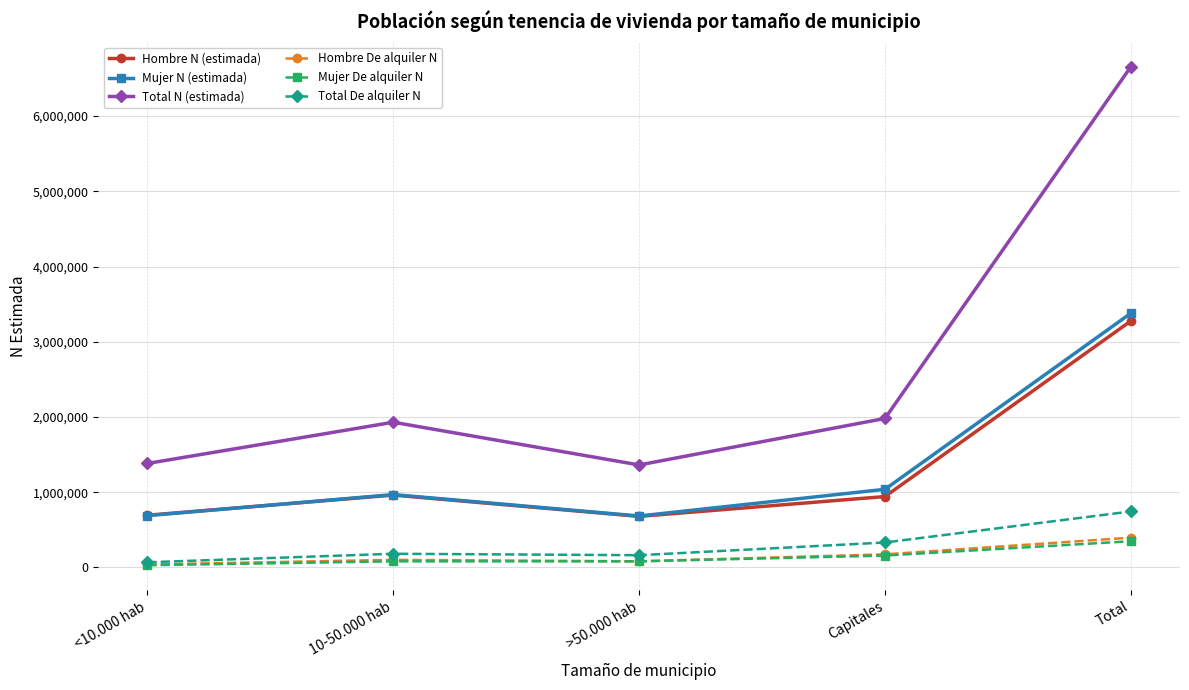

Where is Mujer De alquiler N nearest to the value 188774?

Capitales